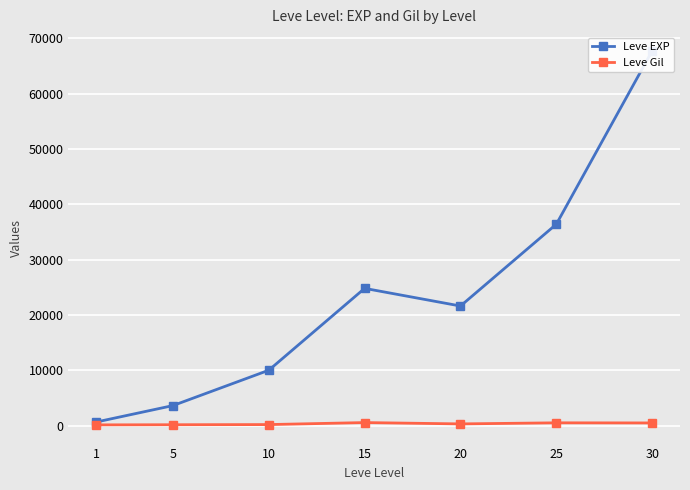

At which category is the sum across all series the highest?

30